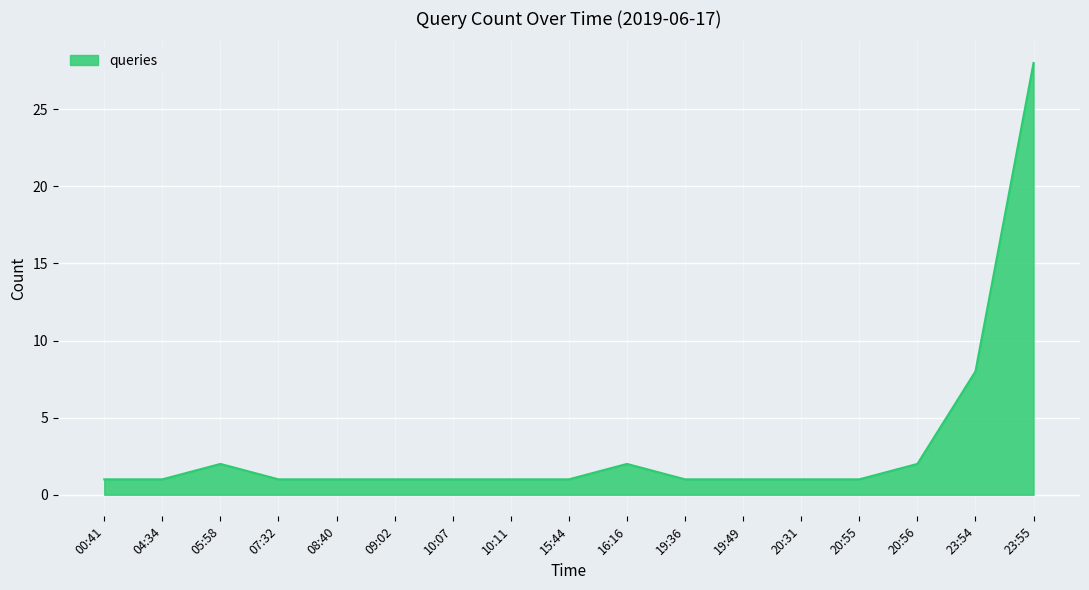

At which label is the value closest to 14?

23:54